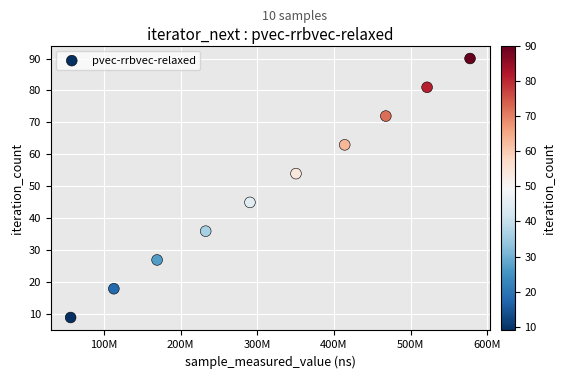

What Y value in the scatter plot is closest to 49?

45